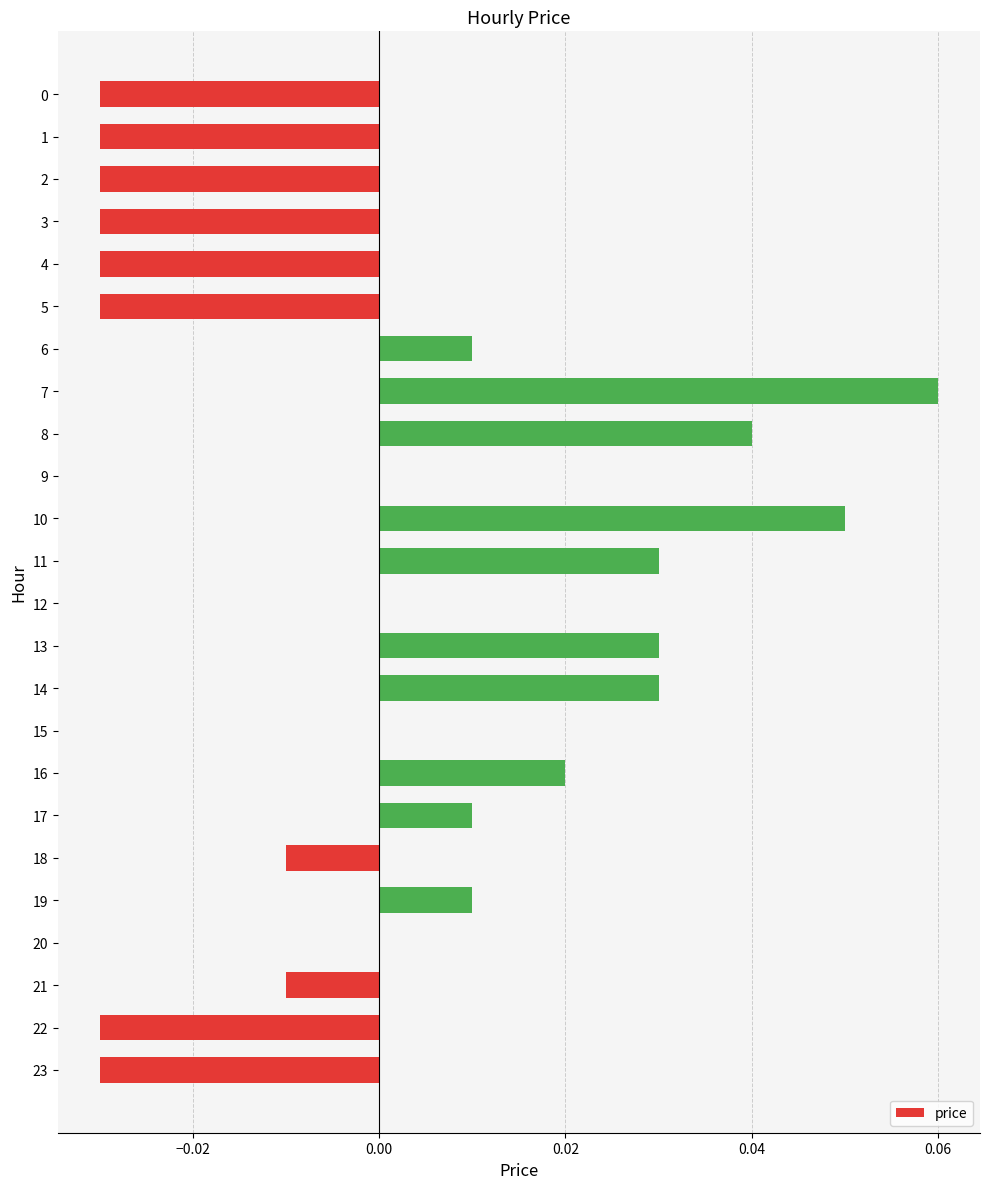

The value at 3 is -0.0. True or false?

True